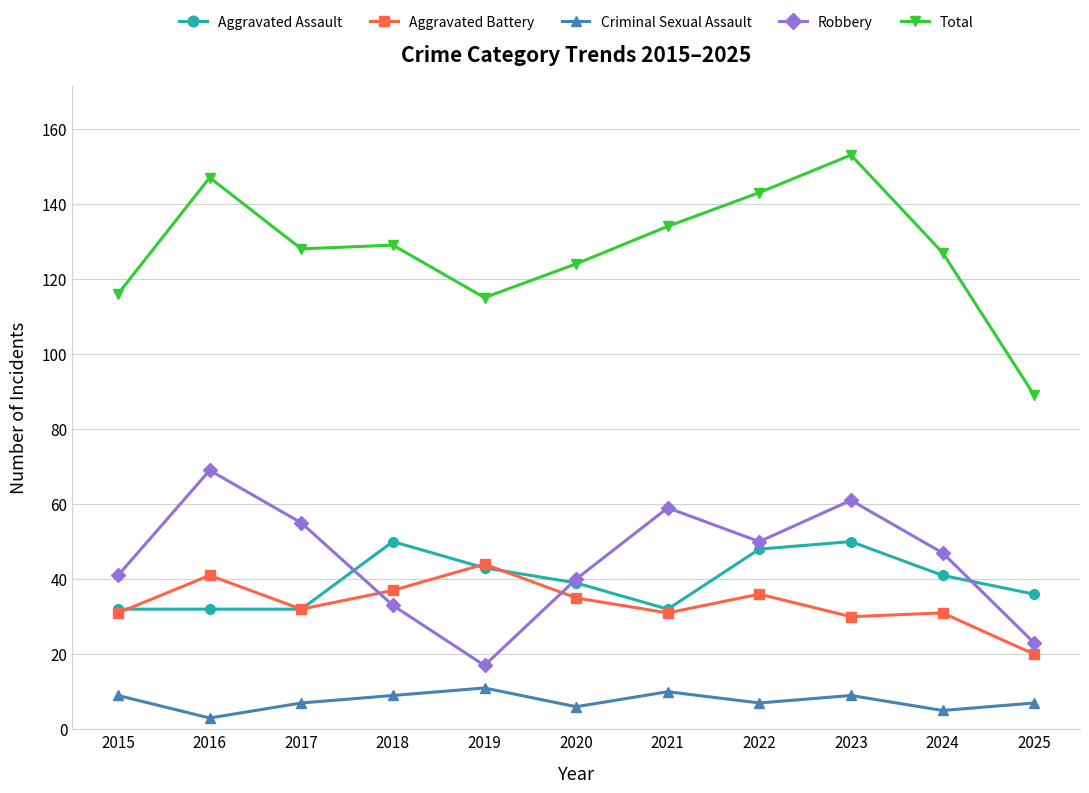

True or false: Criminal Sexual Assault has more than 2 points higher than both neighbors.

True